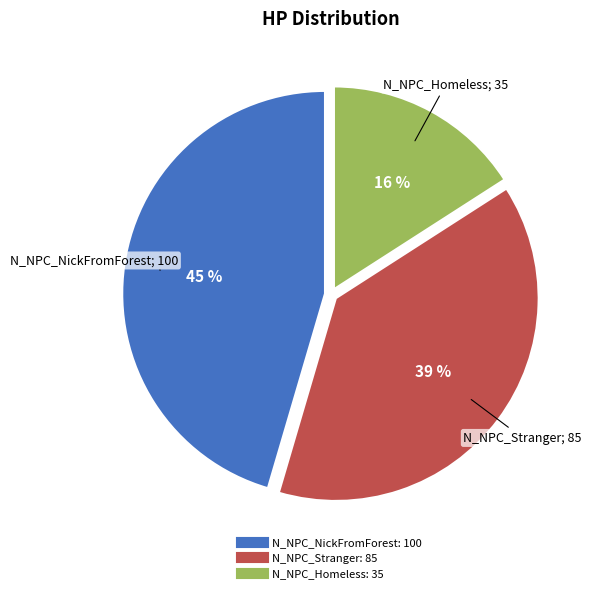

How many slices are in this pie chart?

3